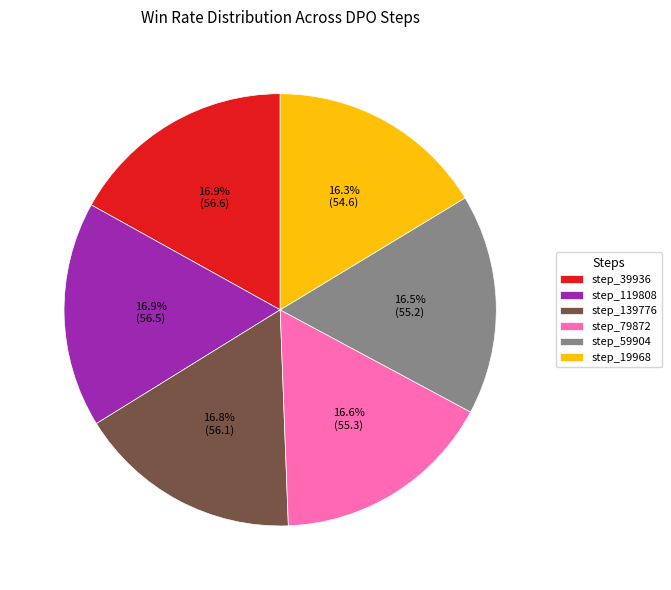

Combined, what portion of the pie is step_119808 and step_139776?

33.7%